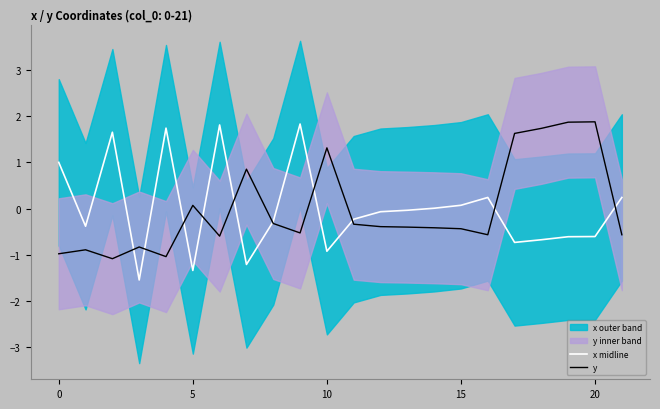

Which series ends up on top after the final intersection of y and x midline?

x midline